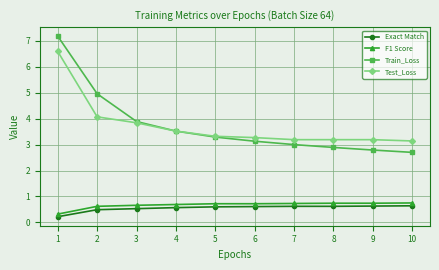

At which category does the chart reach its minimum across all series?

1